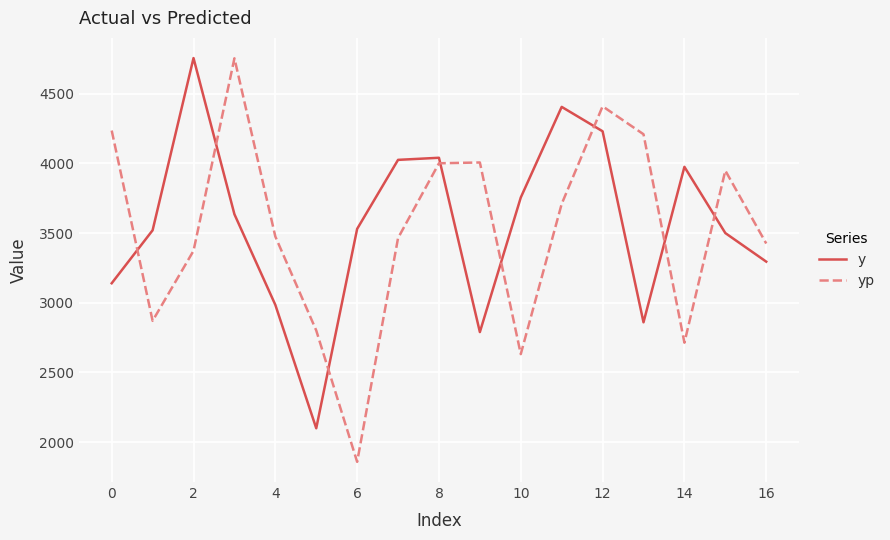

How many times do yp and y cross each other?

8